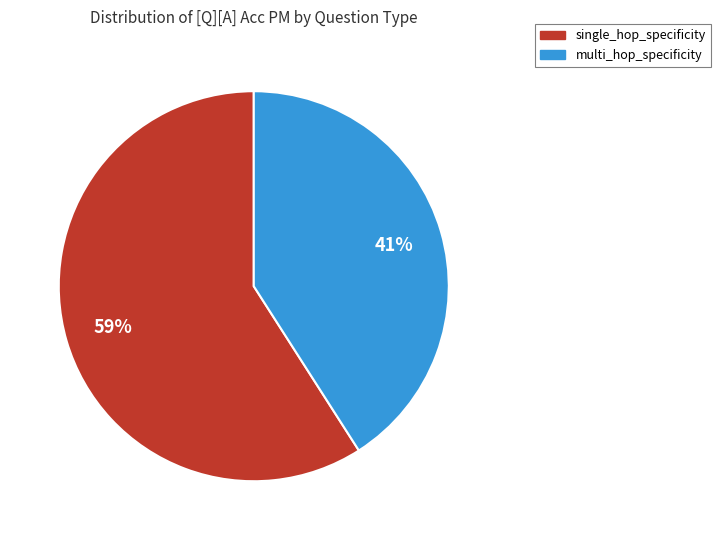

Between single_hop_specificity and multi_hop_specificity, which is larger?

single_hop_specificity